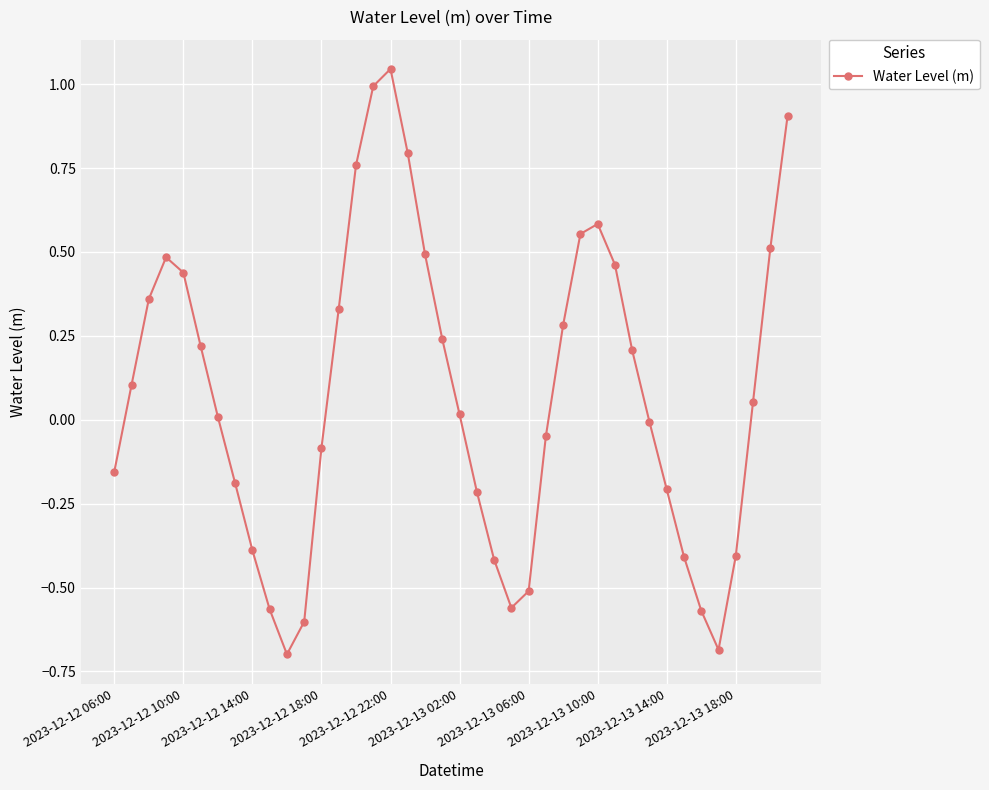

What is the value of the 36th point from the left?

-0.7